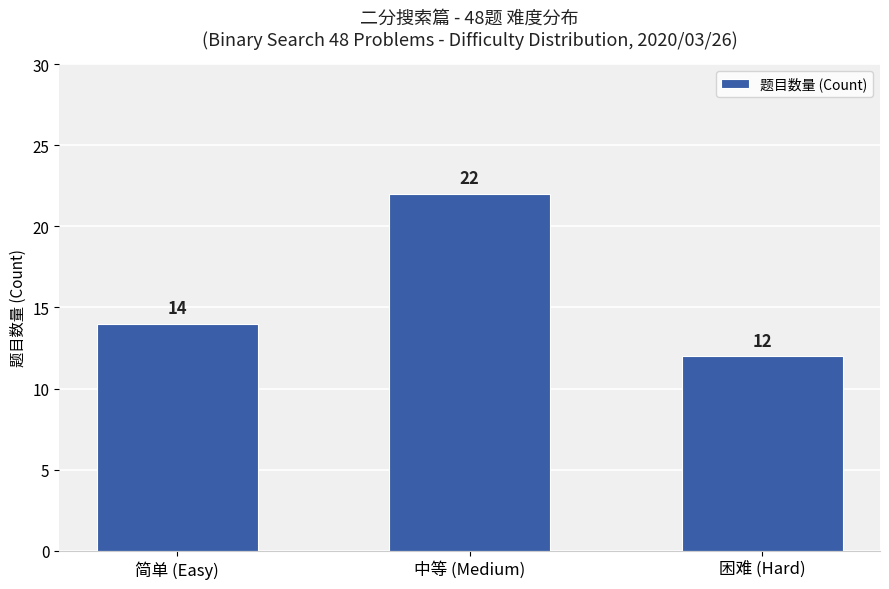

Which label corresponds to the smallest value in the chart?

困难 (Hard)